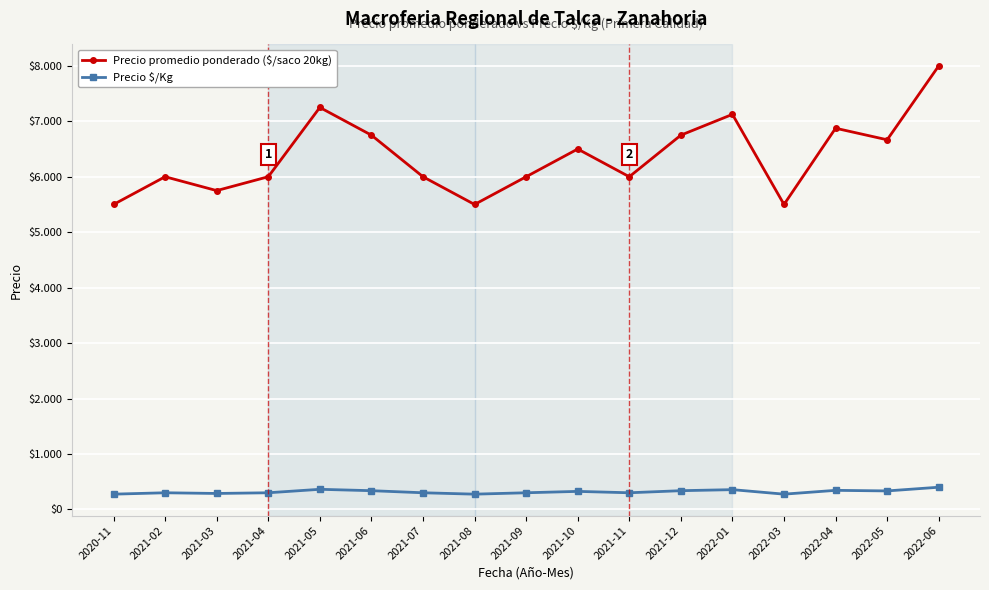

What is the total value across all series at 2020-11?

5775.0